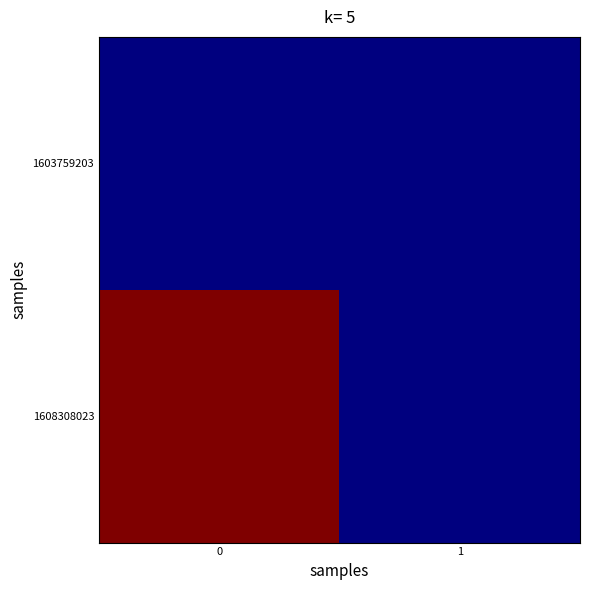

Reading right to left, extract all data points from this chart.

row_0: 0	0
row_1: 0	1